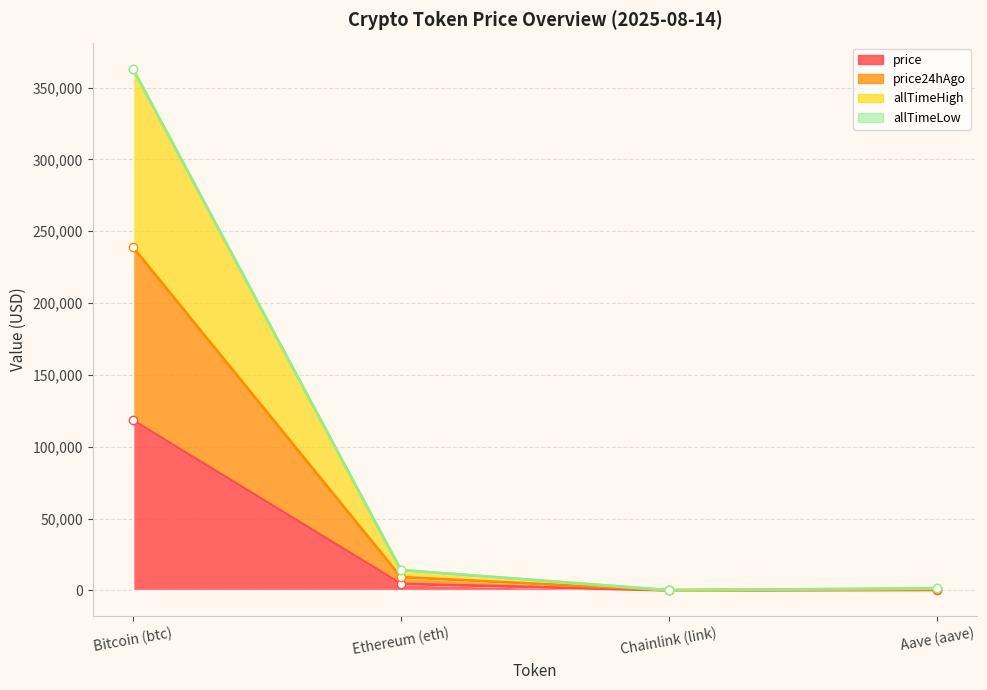

Does the chart have visible grid lines?

Yes